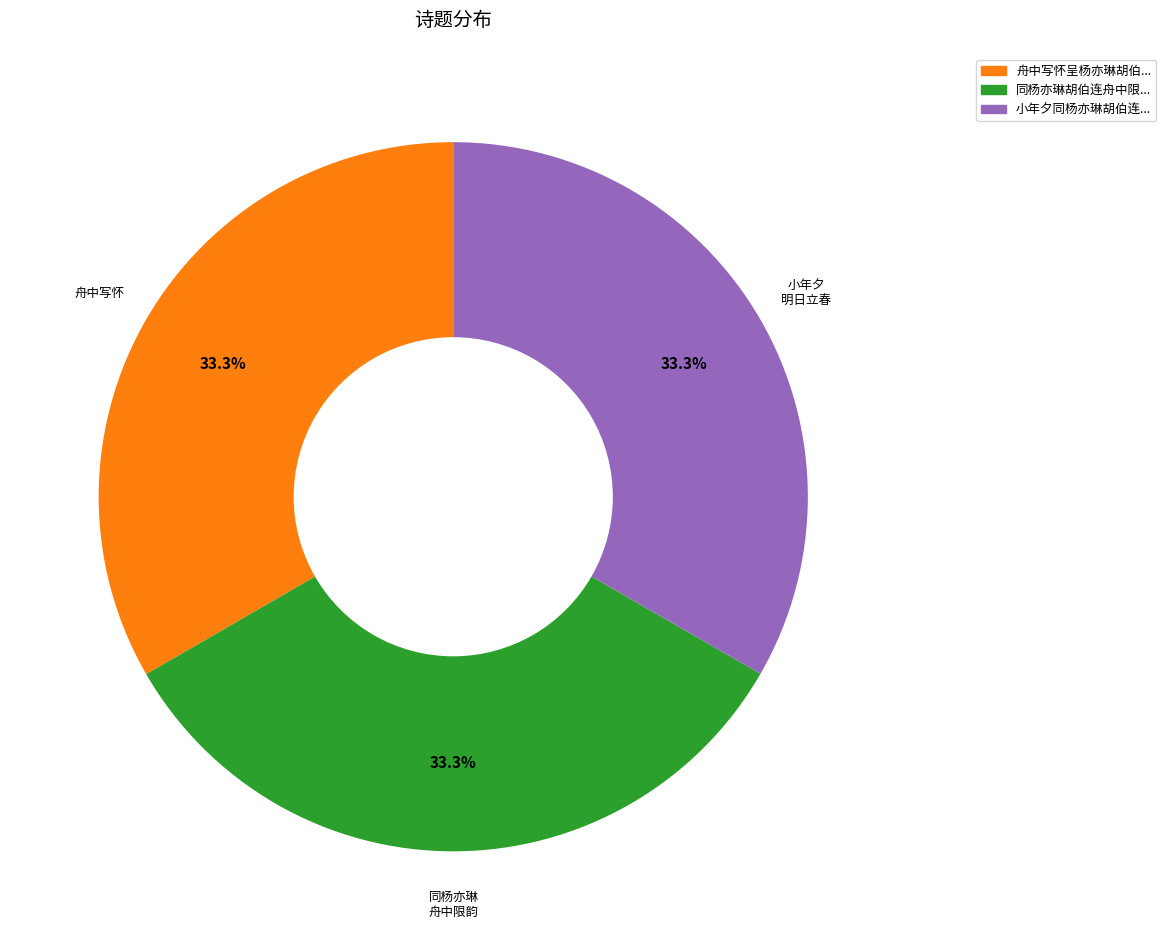

Does any single category account for the majority?

No